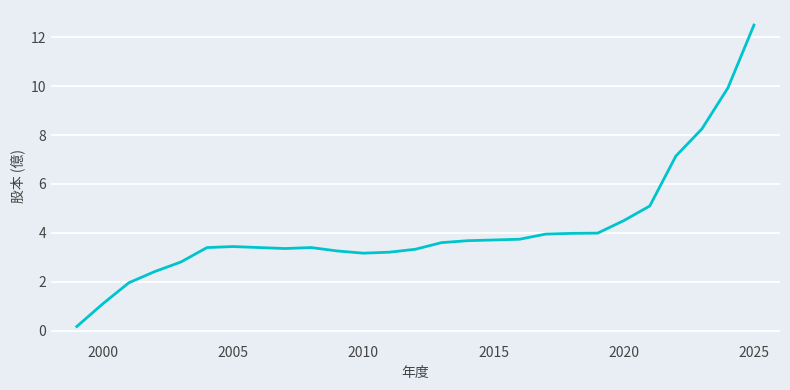

How many lines are shown in the chart?

1